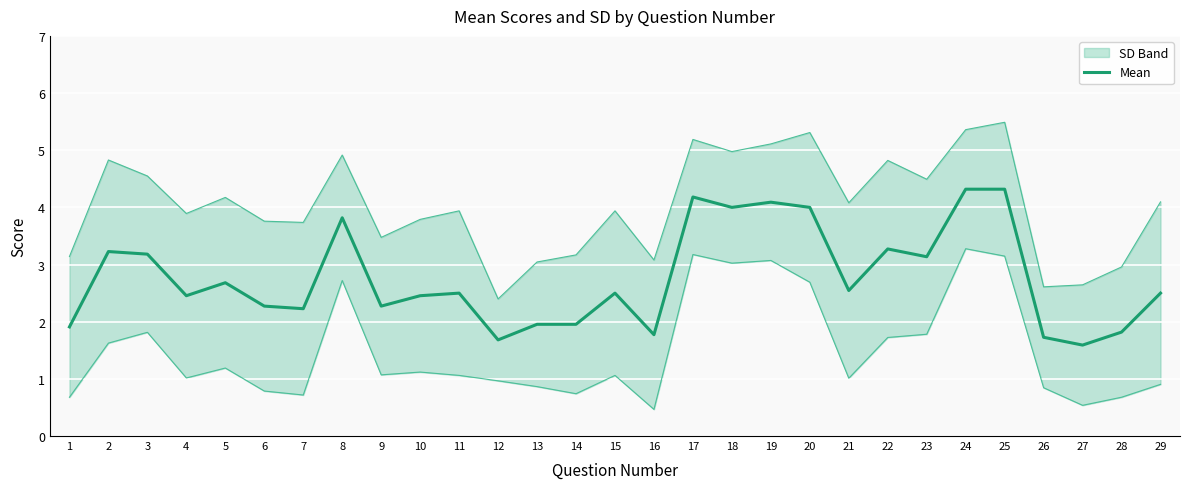

True or false: the data has more than 0 interior local peaks.

True